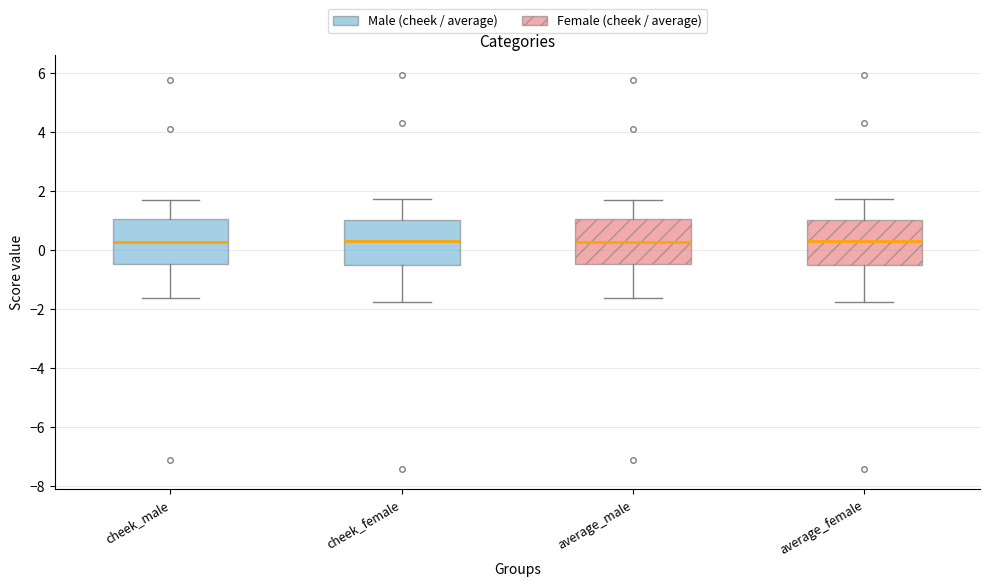

Where is the lower edge of the box for cheek_female on the y-axis? The values are not printed on the chart, so give them approximately, as read against the axis.

-0.4